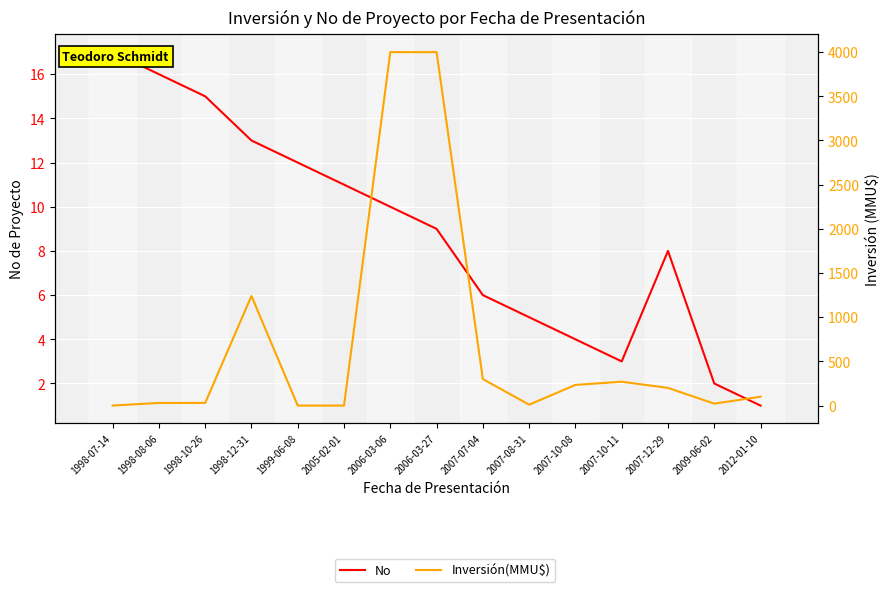

Which series has the widest spread of values?

Inversión(MMU$)